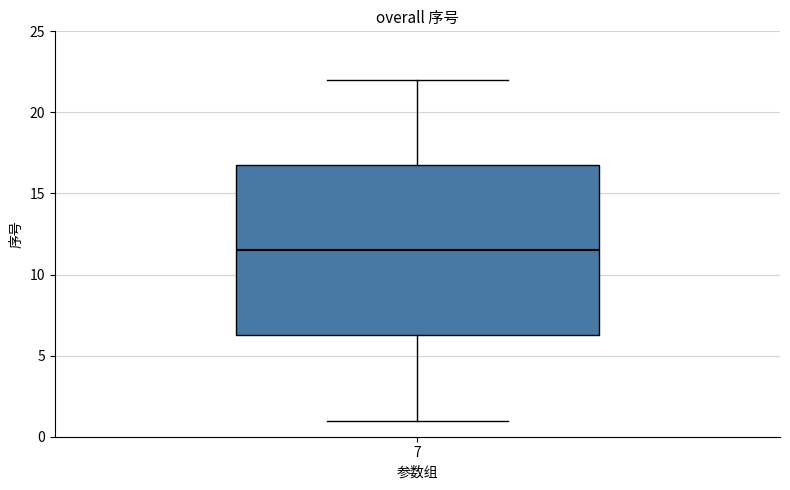

Read this box plot against the y-axis: the position of the median line, the range covered by the box, and the ends of both whiskers. The values are not printed on the chart, so give them approximately, as read against the axis.

median 11.5, box 6.5 to 17.0, whiskers 1.0 to 22.0